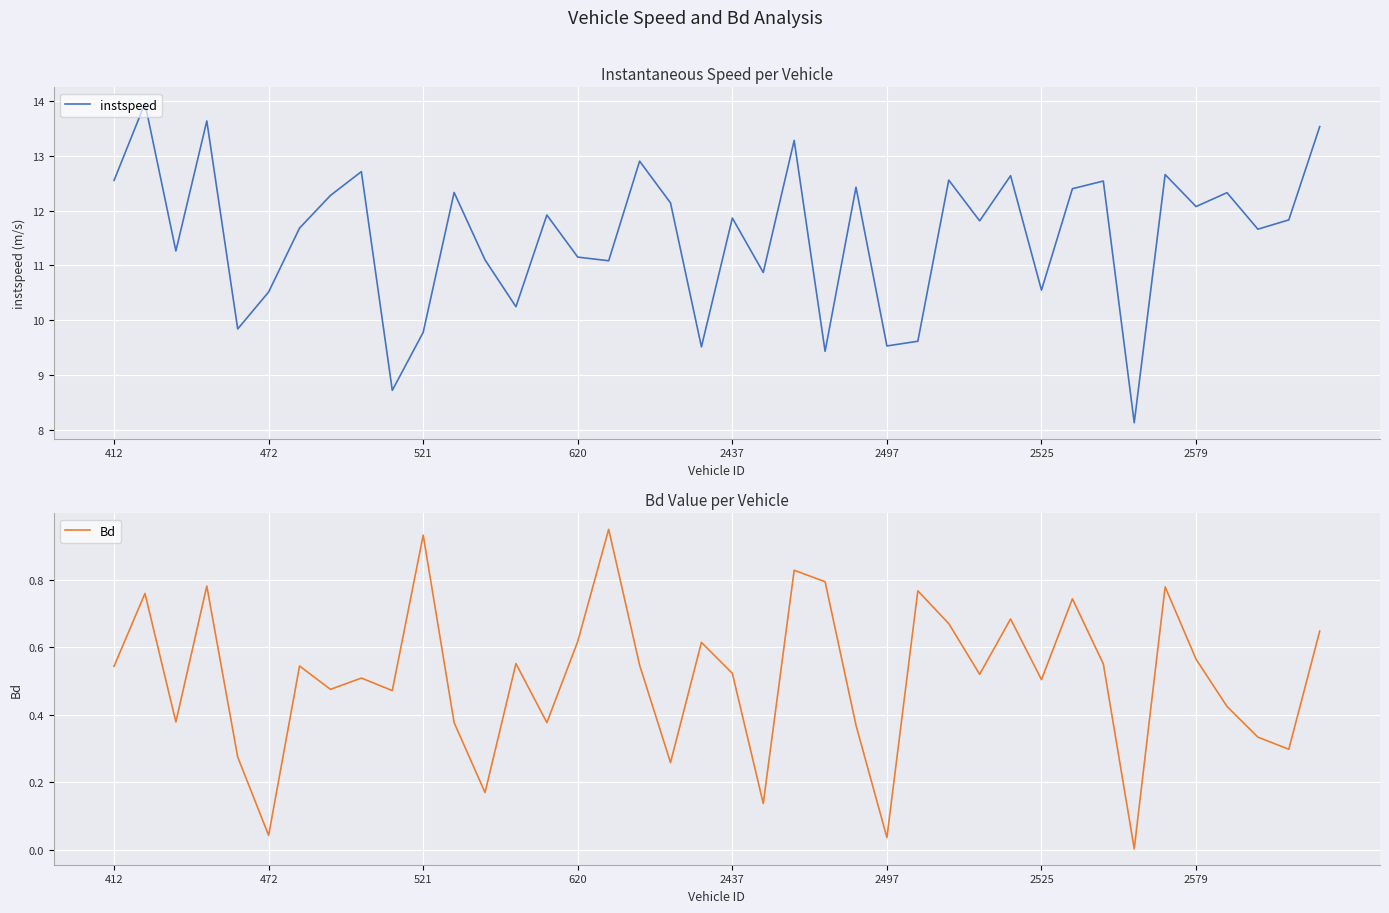

True or false: Bd has a value of 0.7 at 27.

True